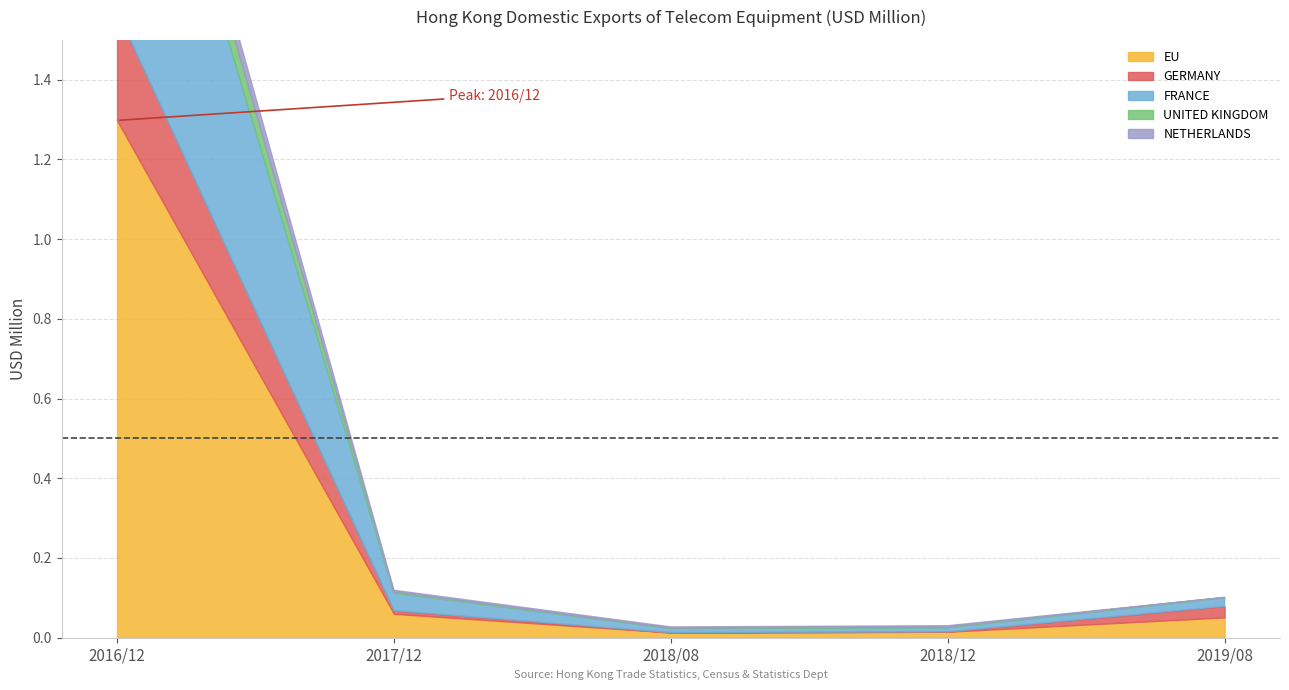

How many values in 2019/08 (USD M) are above zero?

4